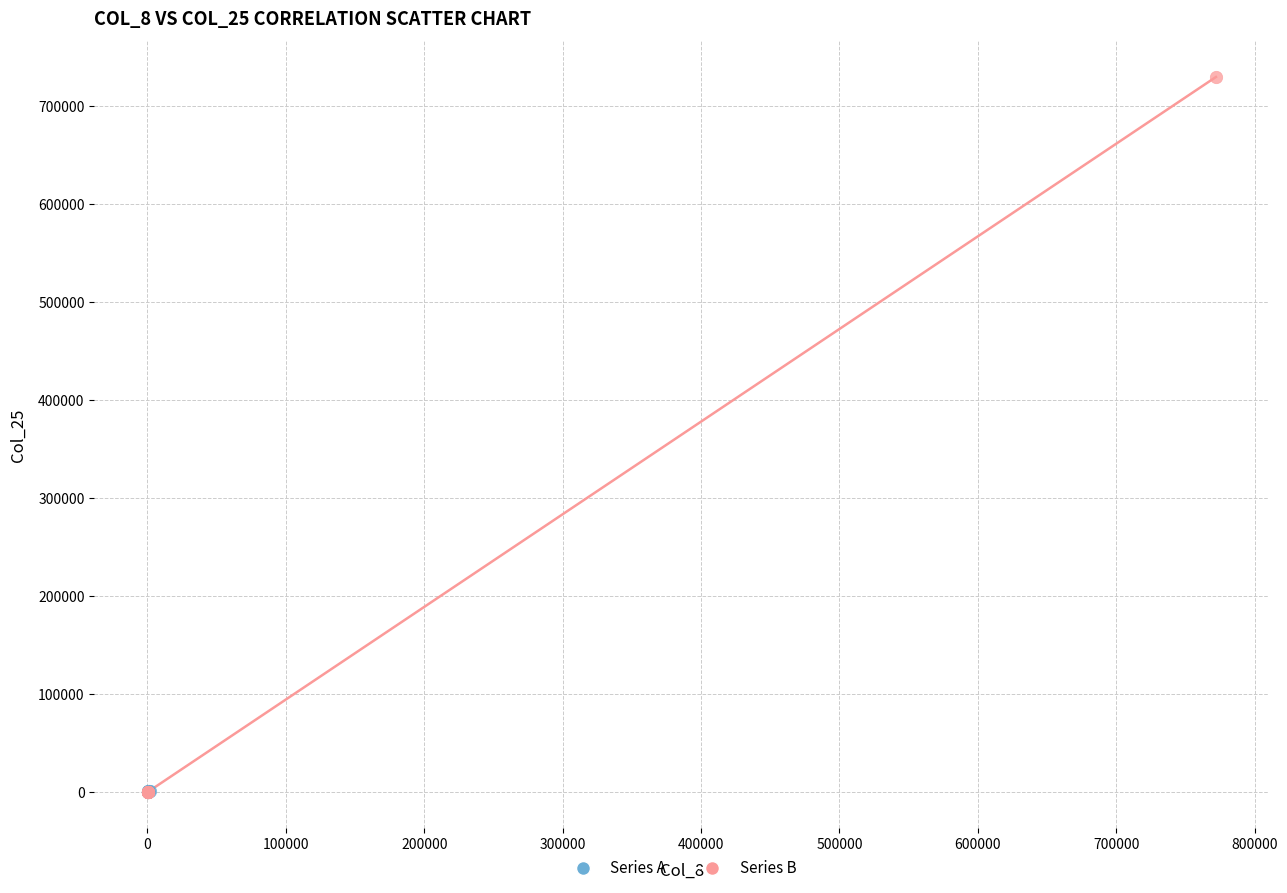

Which series has the largest Y range (max minus min)?

Series B